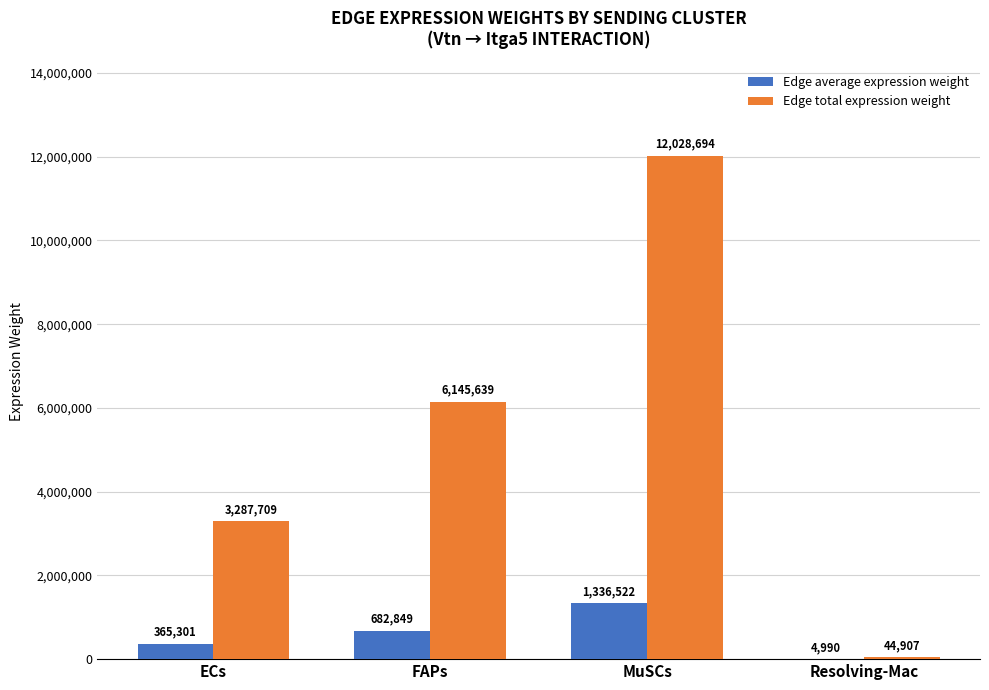

At which label is Edge total expression weight closest to 6036800?

FAPs